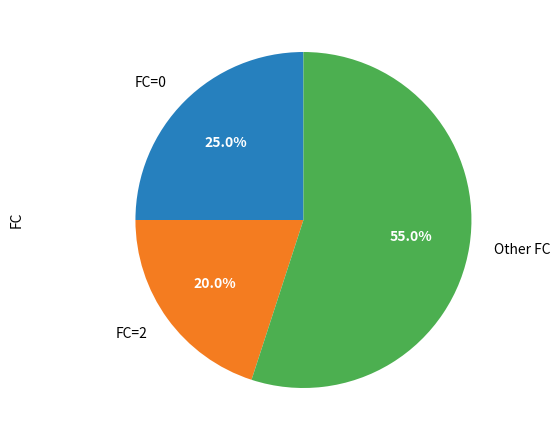

To the nearest percent, what is the average slice percentage?

33%